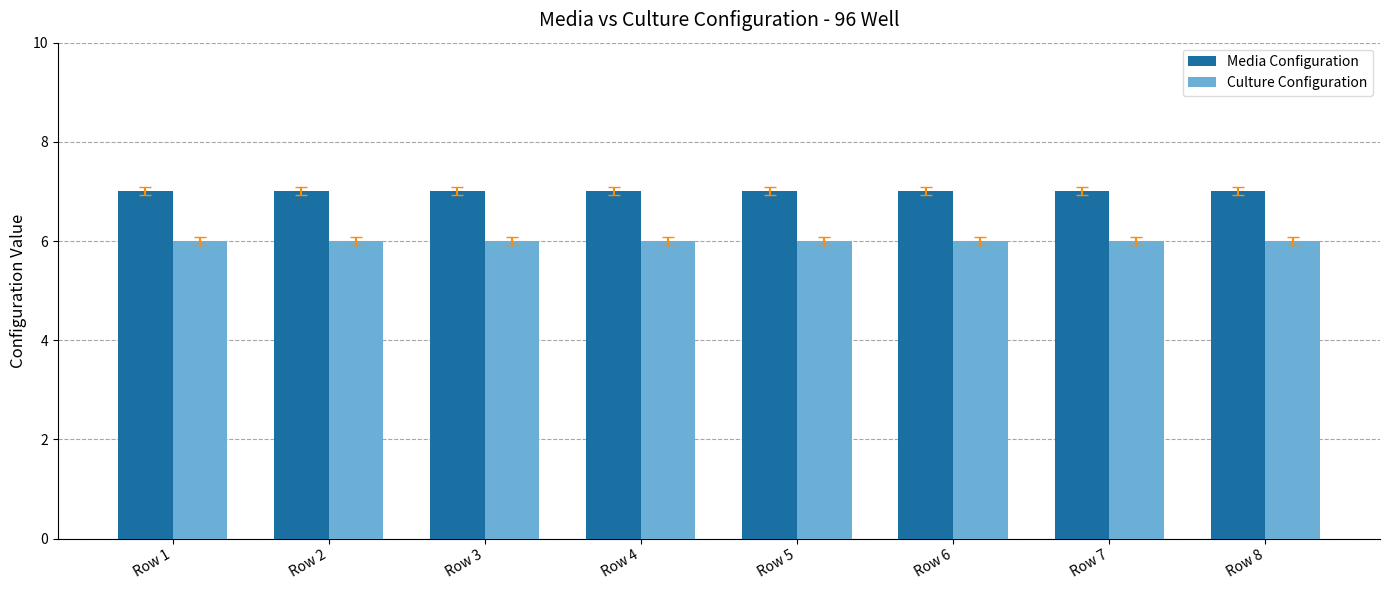

What is the maximum value for Culture Configuration?

6